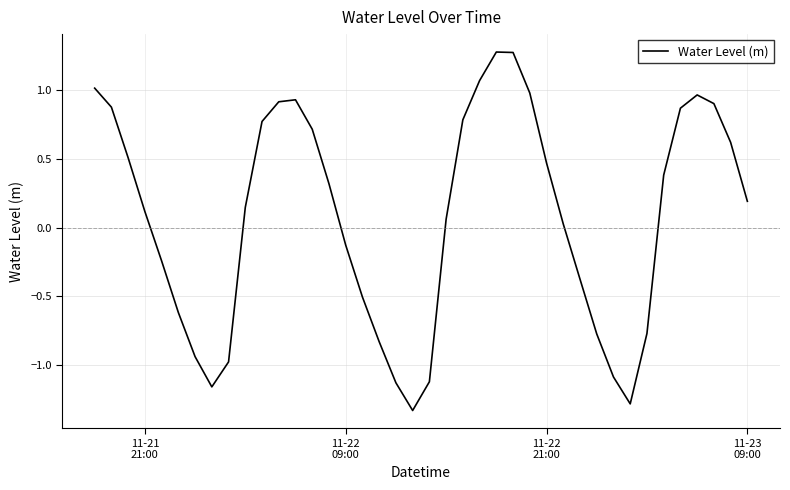

What is the maximum value shown in the chart?

1.3